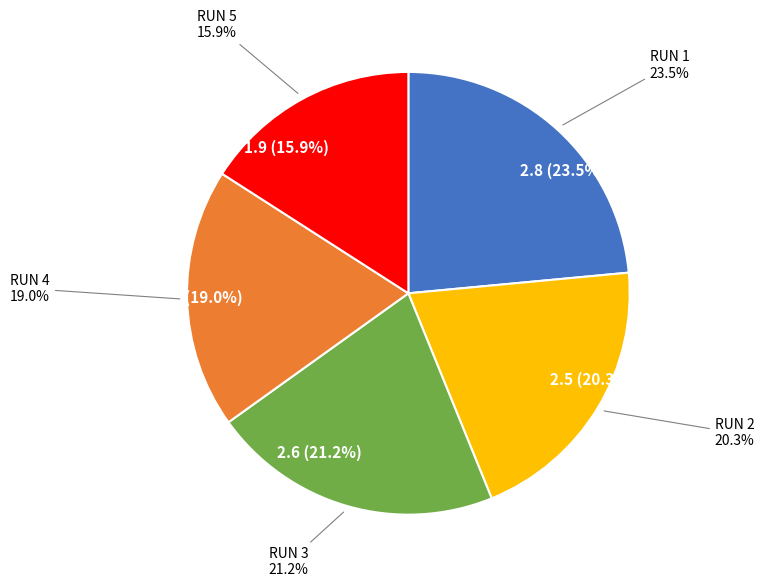

Which category has the biggest portion of the pie?

RUN 1